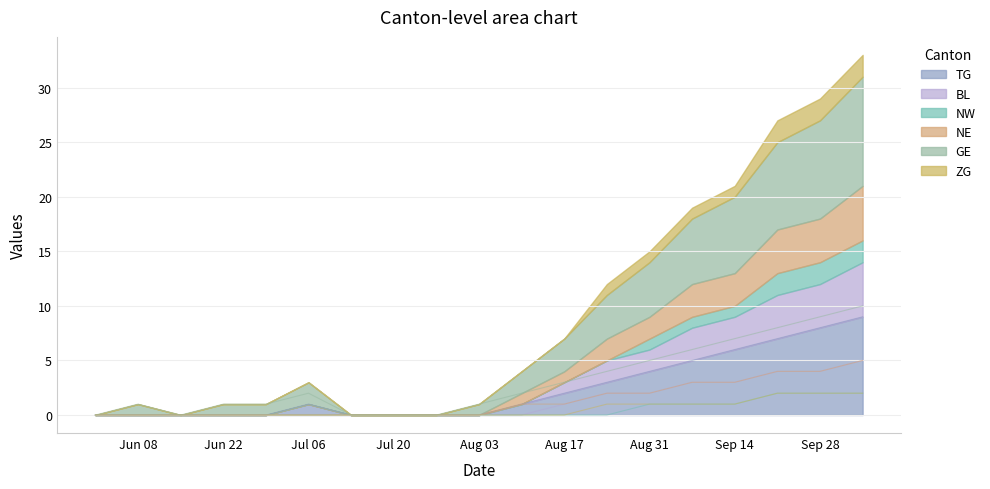

True or false: NE and NW cross at least once.

False